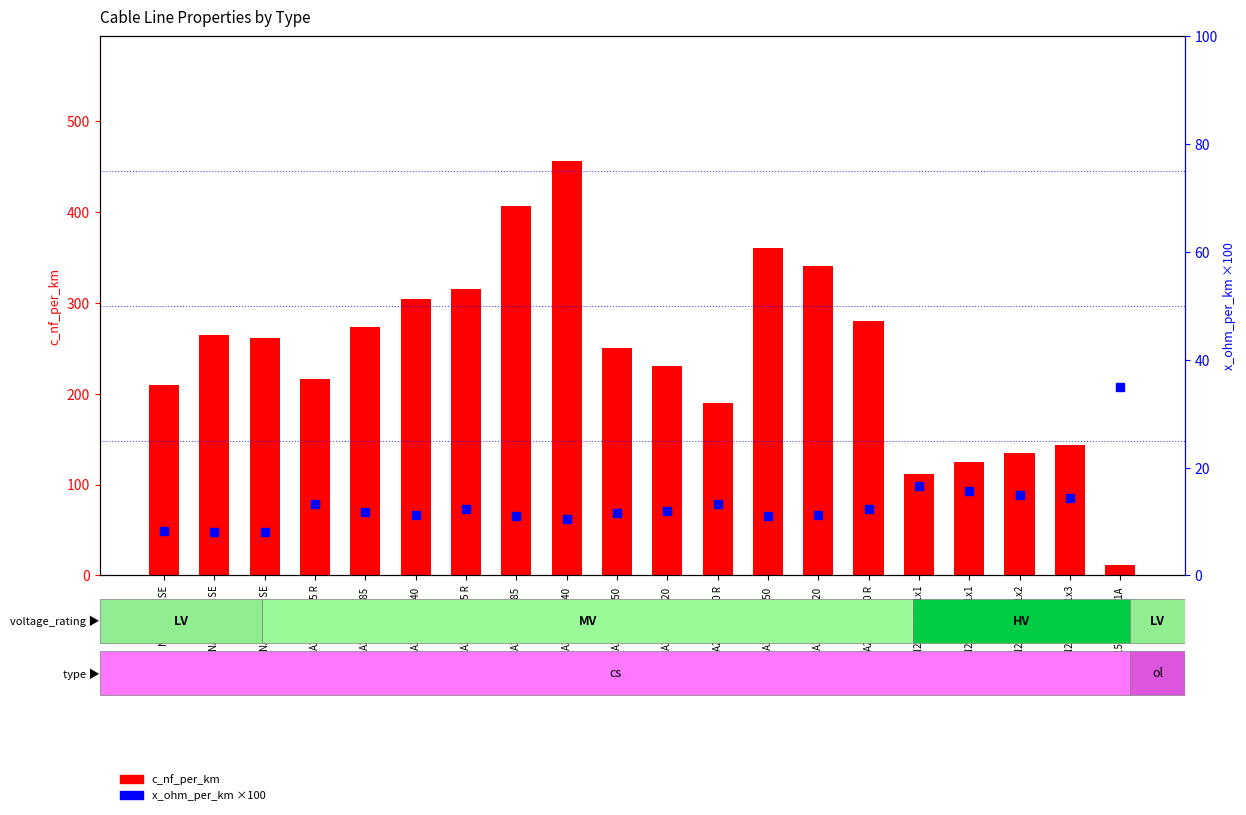

What are all the series names shown in the legend?

c_nf_per_km, x_ohm_per_km (×100)